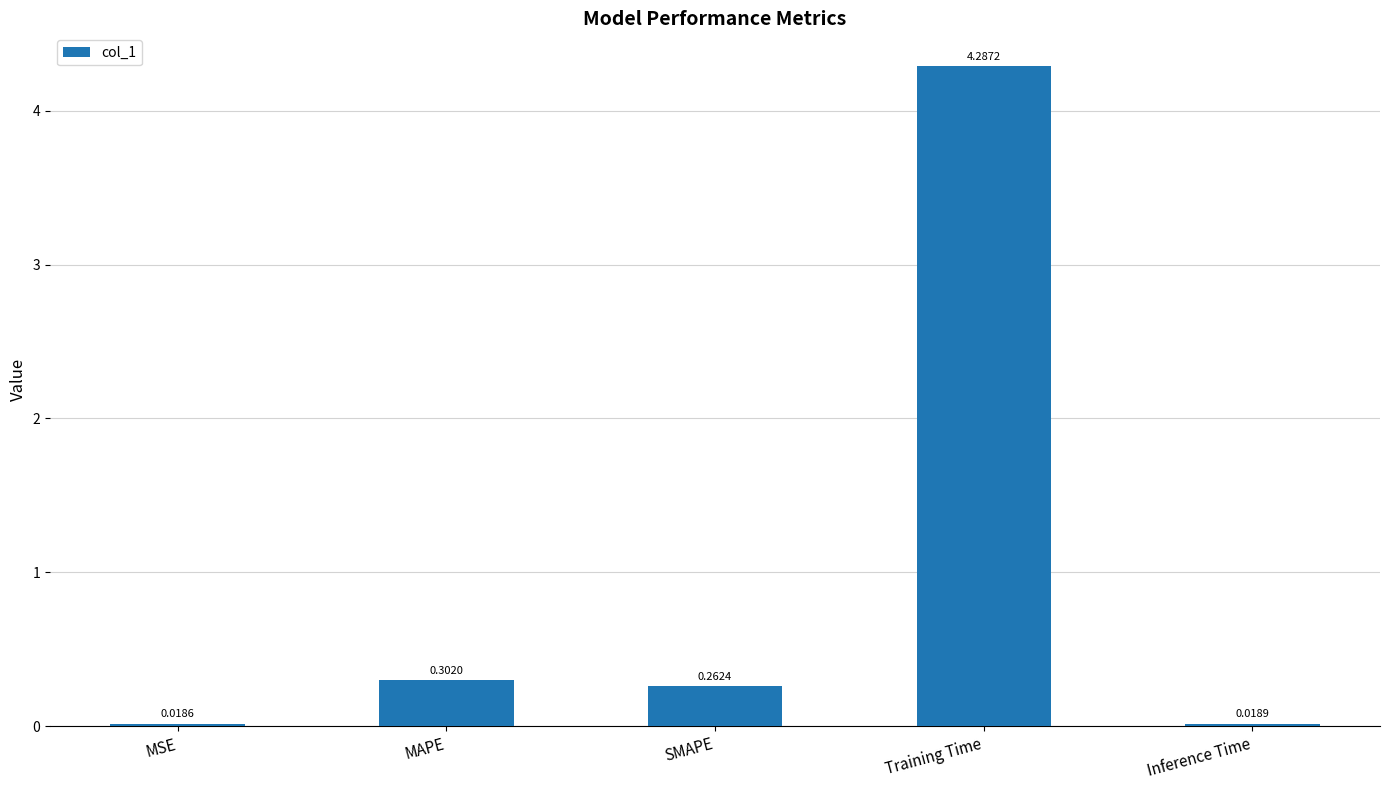

Between MSE and MAPE, which is larger?

MAPE